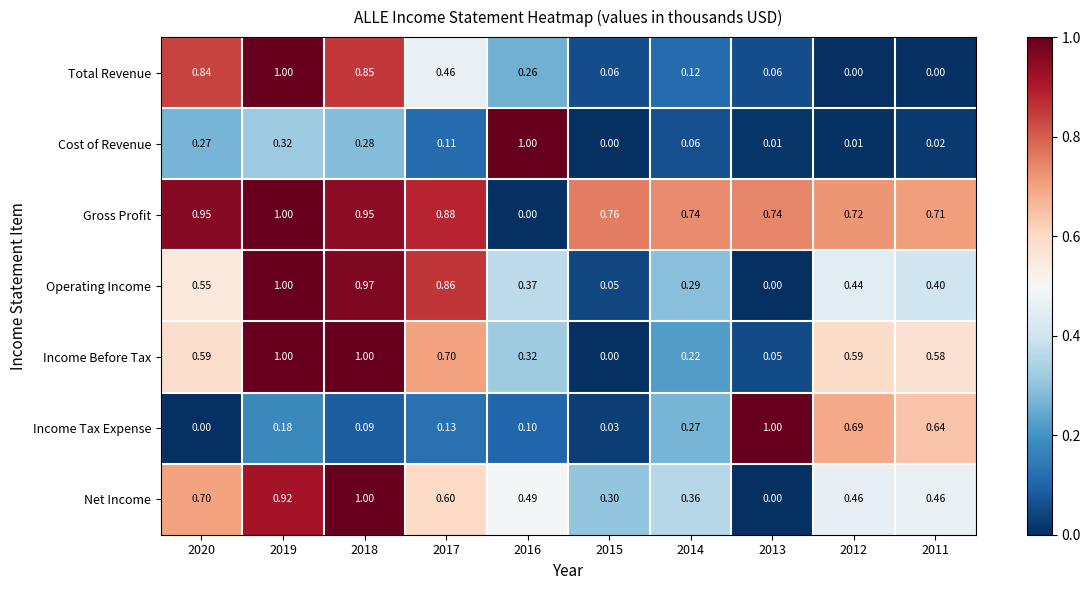

How many values in the Net Income series exceed 0?

9